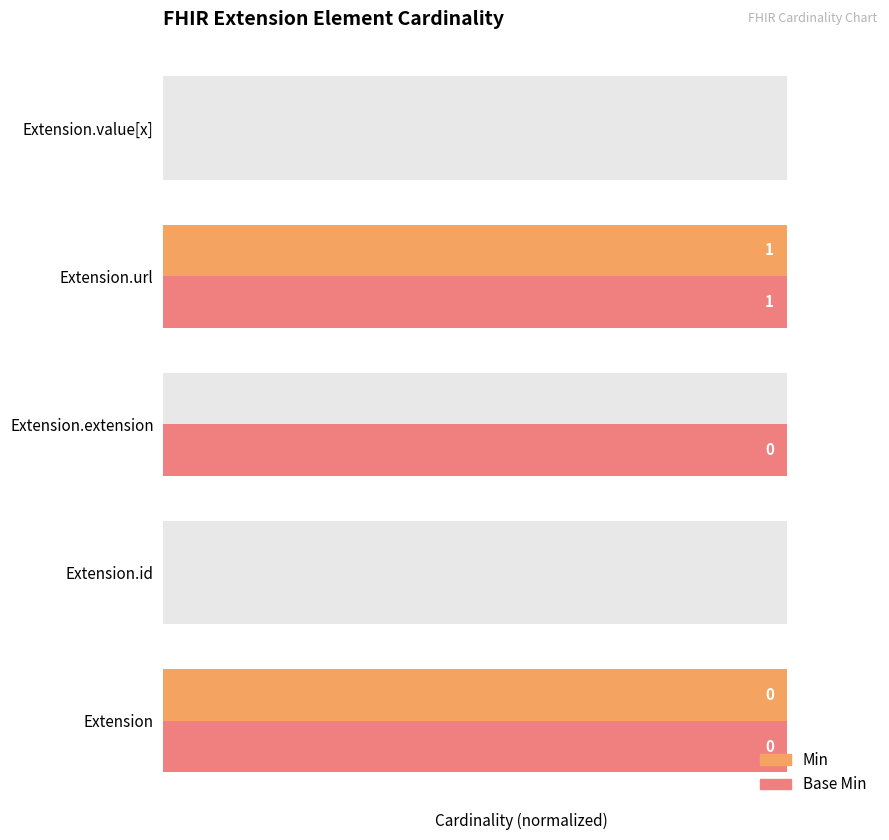

Which series changed the most between 0 and 1?

Min